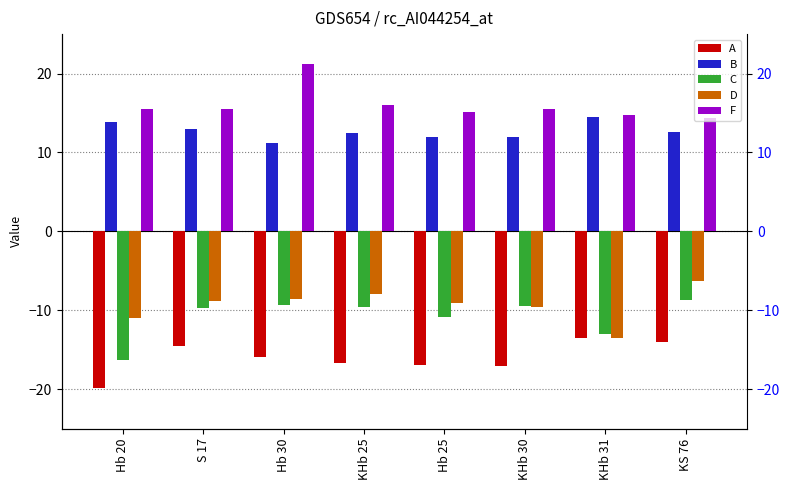

Which series has the largest total across all categories?

F